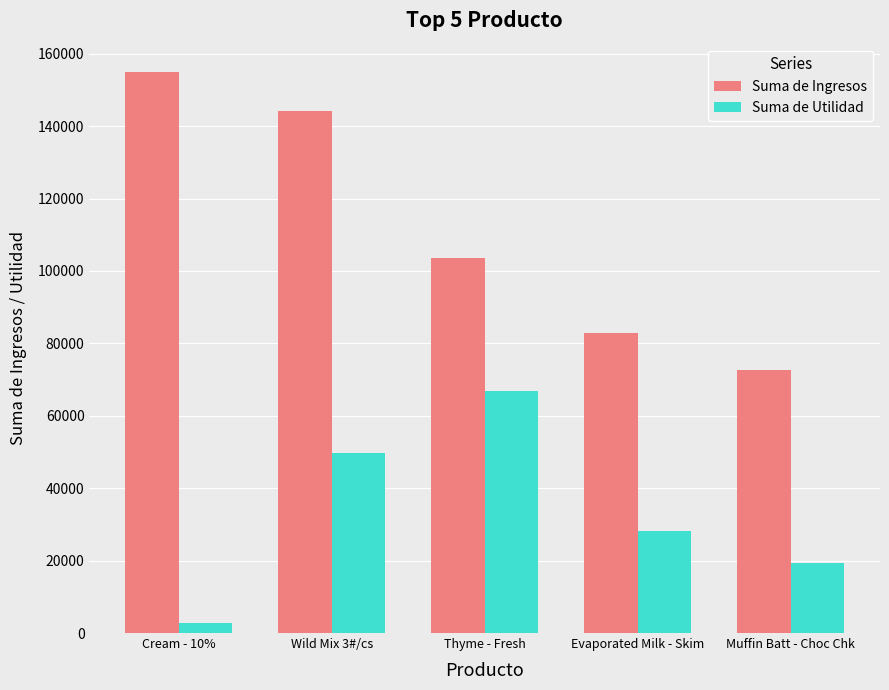

Does the chart contain stacked bars?

No